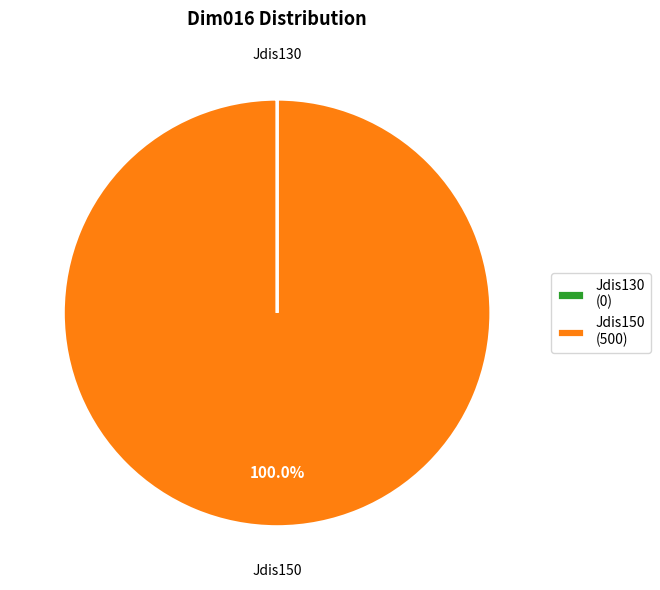

To the nearest percent, what is the difference between the largest and smallest slice percentages?

100%